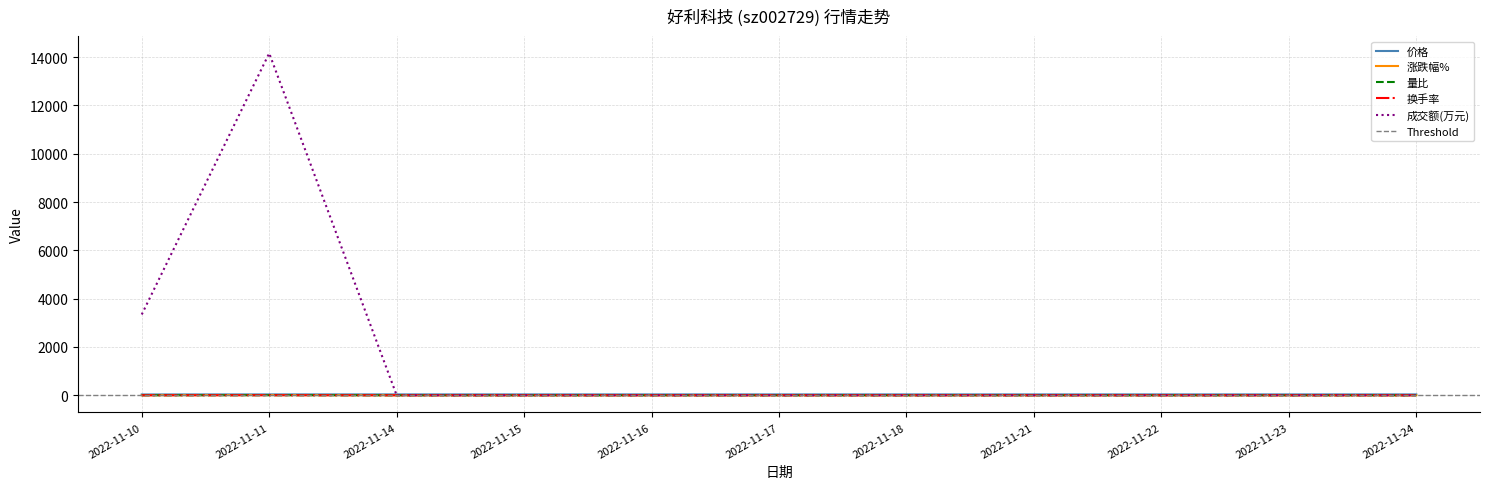

True or false: 量比 and 价格 cross at least once.

False